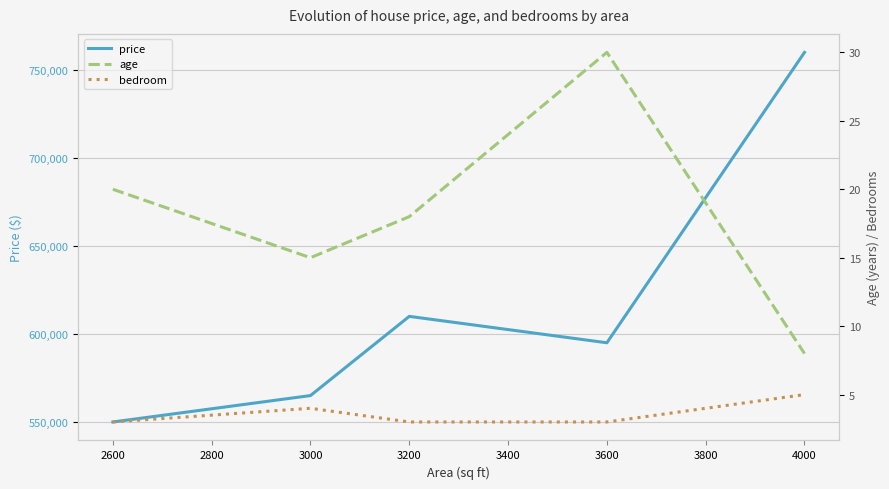

How many series are shown in this chart?

3